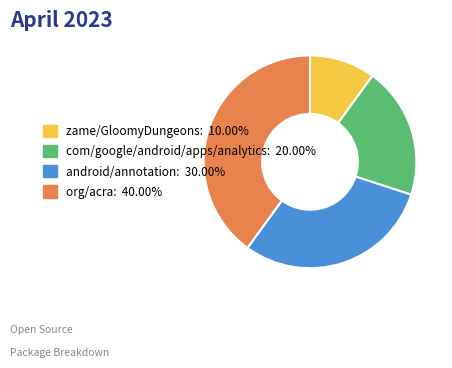

Do zame/GloomyDungeons: 10.00% and com/google/android/apps/analytics: 20.00% together represent more than half of the pie?

No